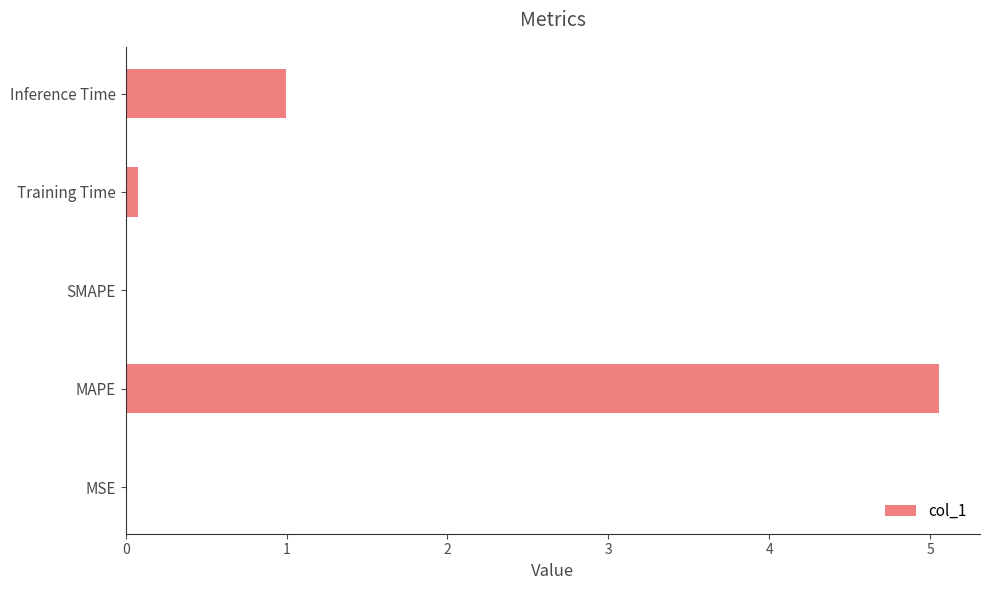

The value at MSE is 0.0. True or false?

True